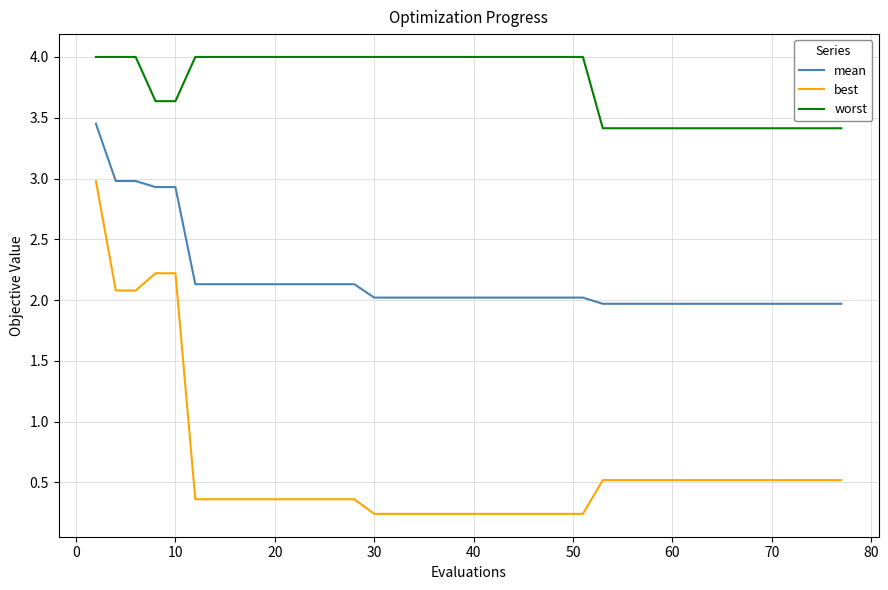

List the series in order of their overall mean, highest first.

worst, mean, best